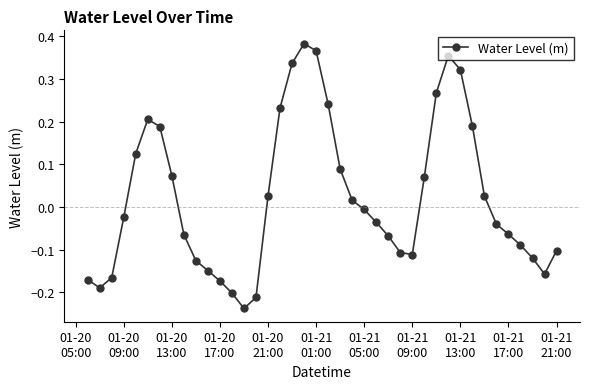

How many points are lower than both their immediate neighbors (excluding endpoints)?

4